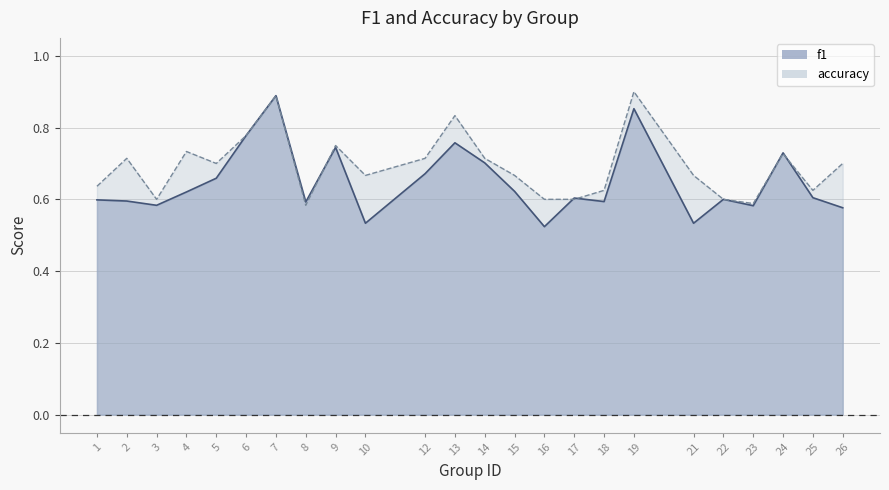

What is the value of the accuracy point at the 6th from the left?

0.8